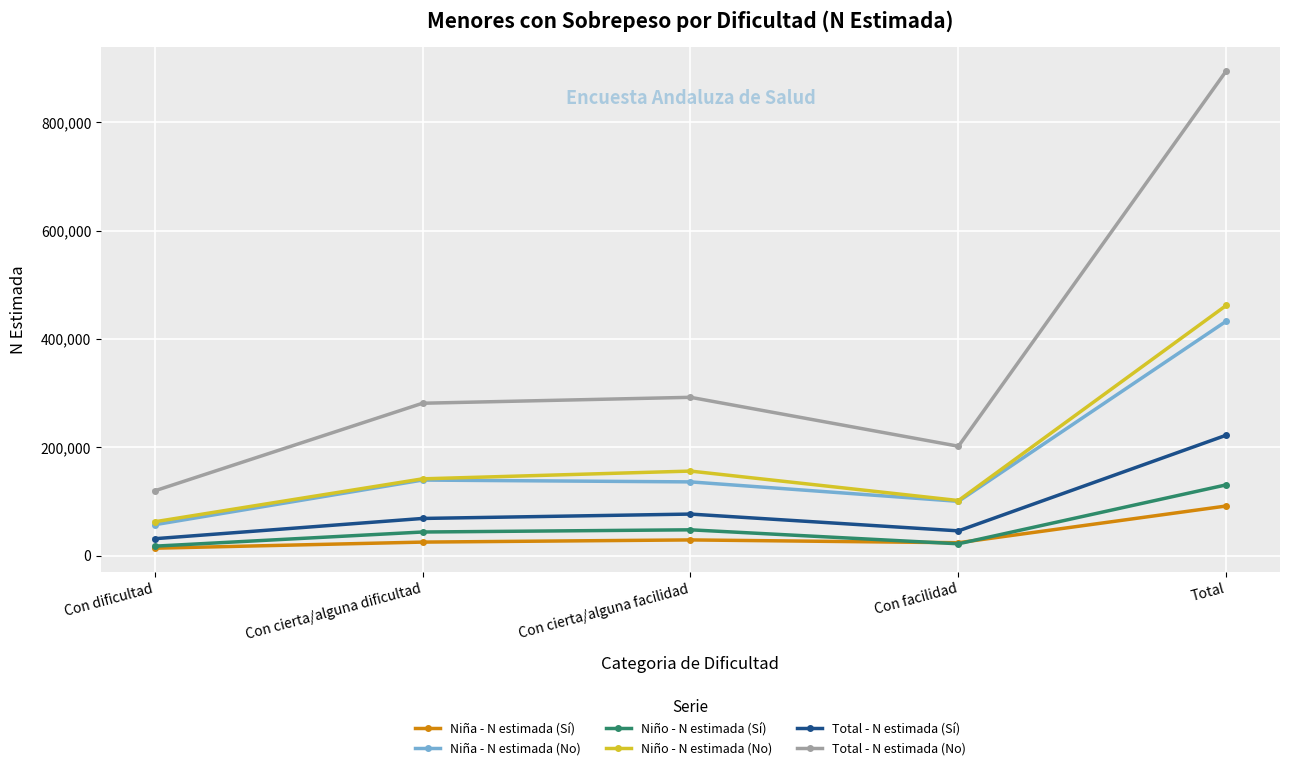

List the series in order of their peak value, lowest first.

Niña - N estimada (Sí), Niño - N estimada (Sí), Total - N estimada (Sí), Niña - N estimada (No), Niño - N estimada (No), Total - N estimada (No)